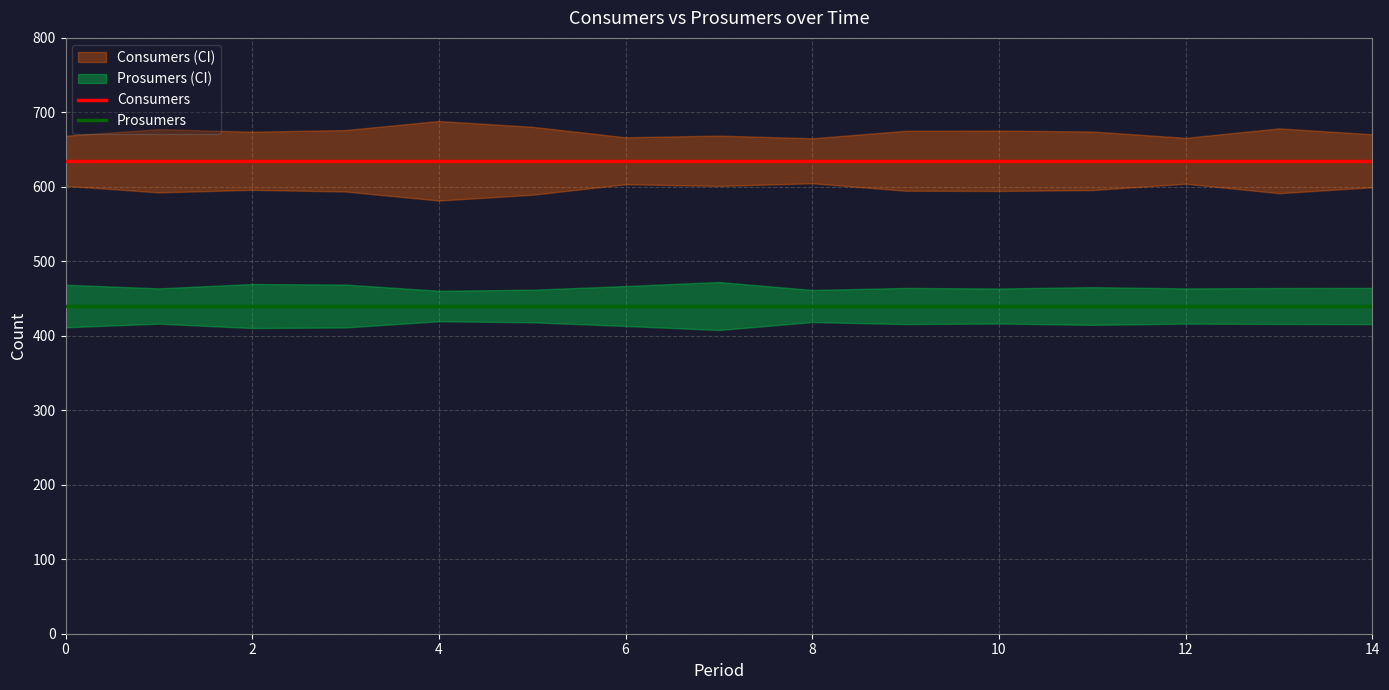

What is the maximum value for Consumers?

635